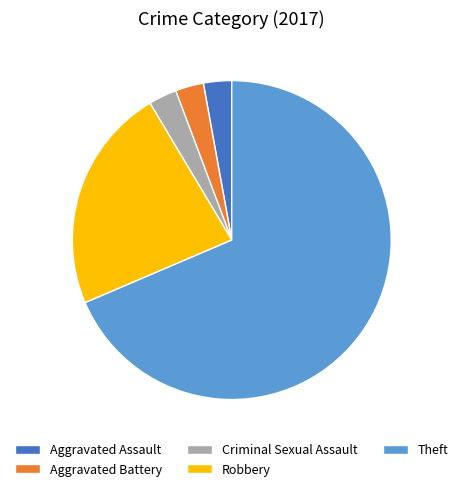

What is the majority slice?

Theft